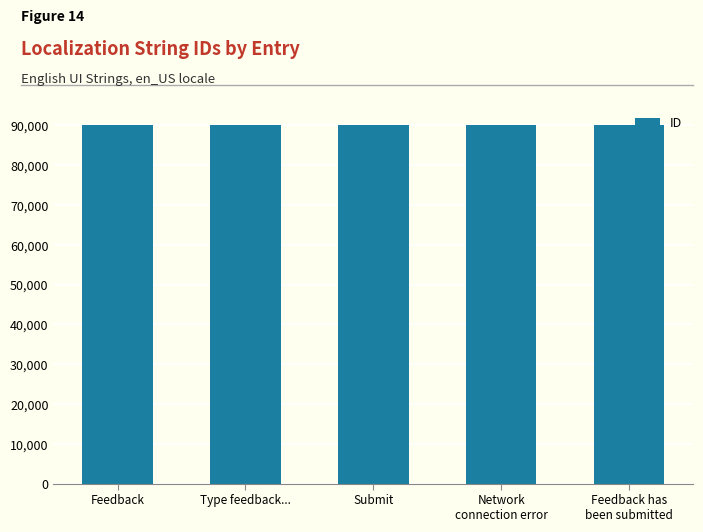

What is the change in value from Submit to Network
connection error?

+1